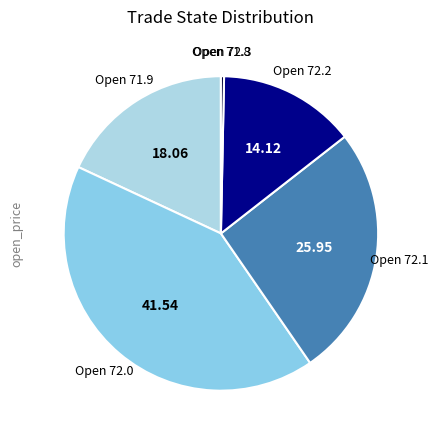

Is there any slice that represents more than half of the pie?

No